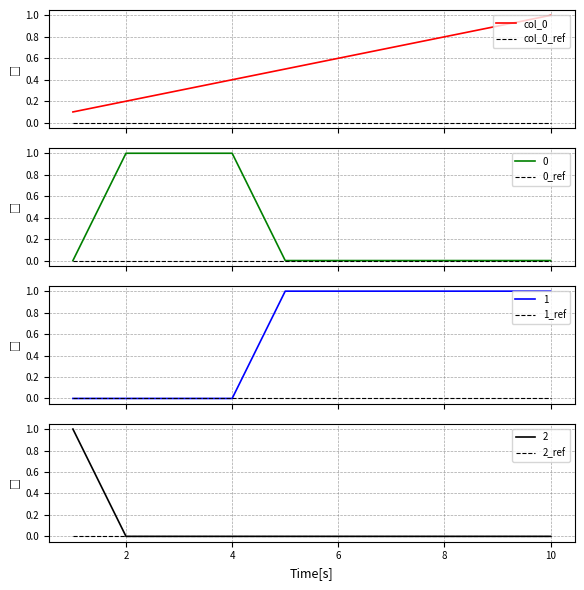

What is the difference between the maximum and minimum values in the col_0 series?

0.9